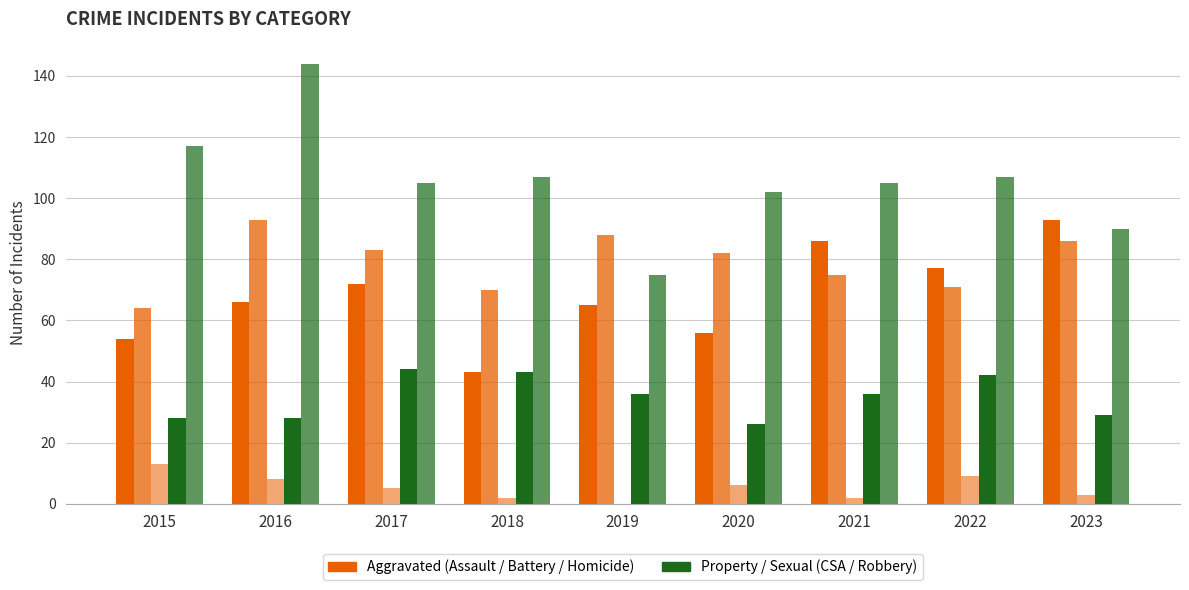

Between 2015 and 2023, which is larger?

2023